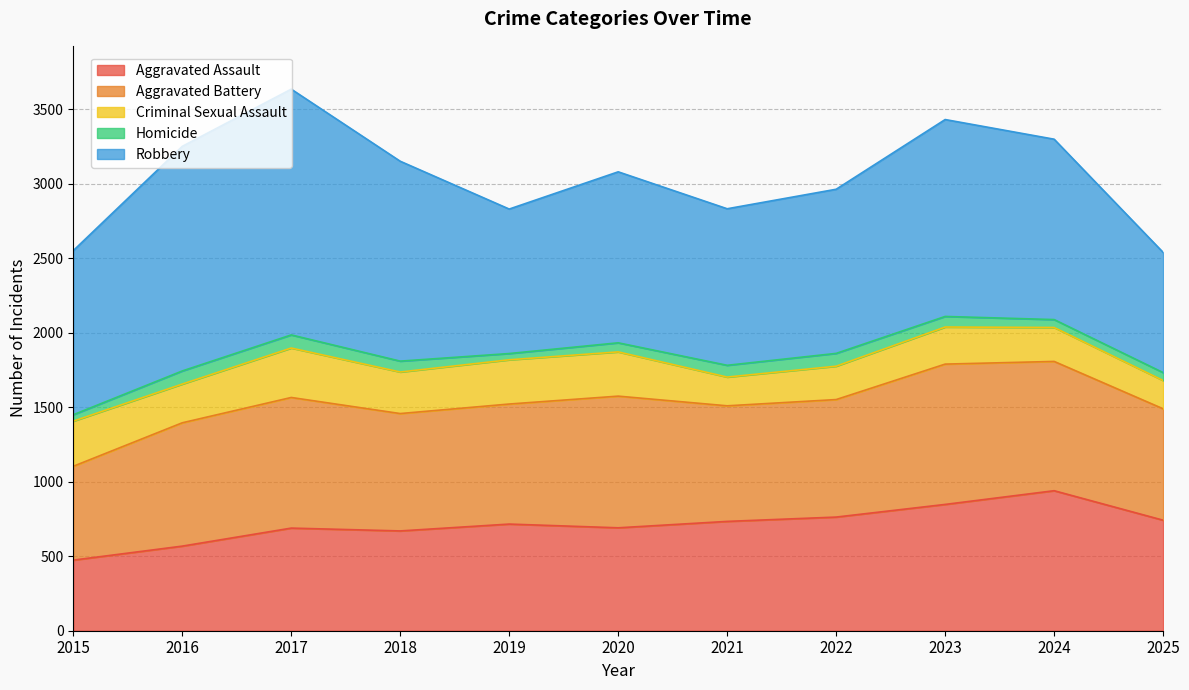

True or false: Criminal Sexual Assault has a value of 101 at 2025.

False